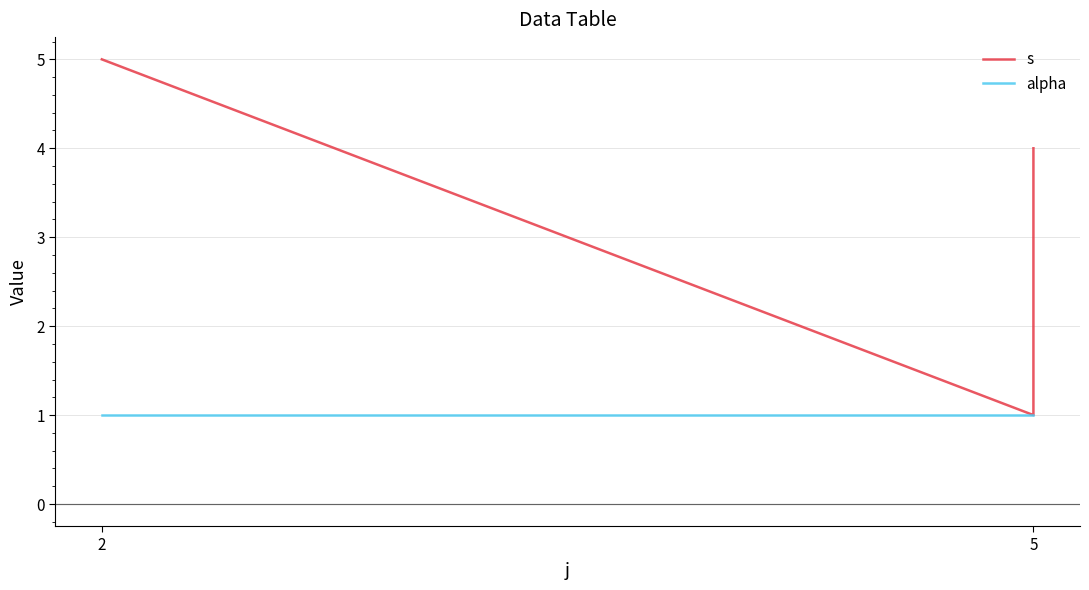

How many data points does each series have?

3